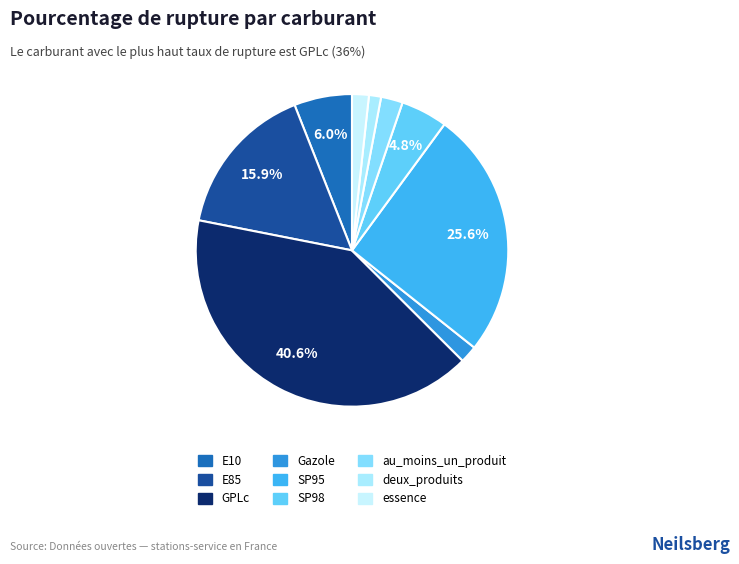

What percentage is the essence slice, to the nearest percent?

2%